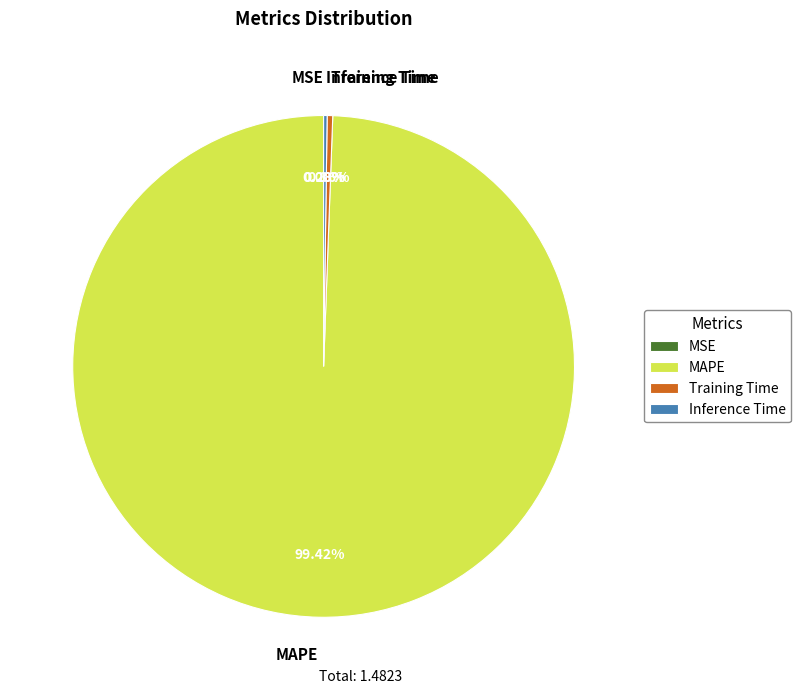

Which category has the biggest portion of the pie?

MAPE